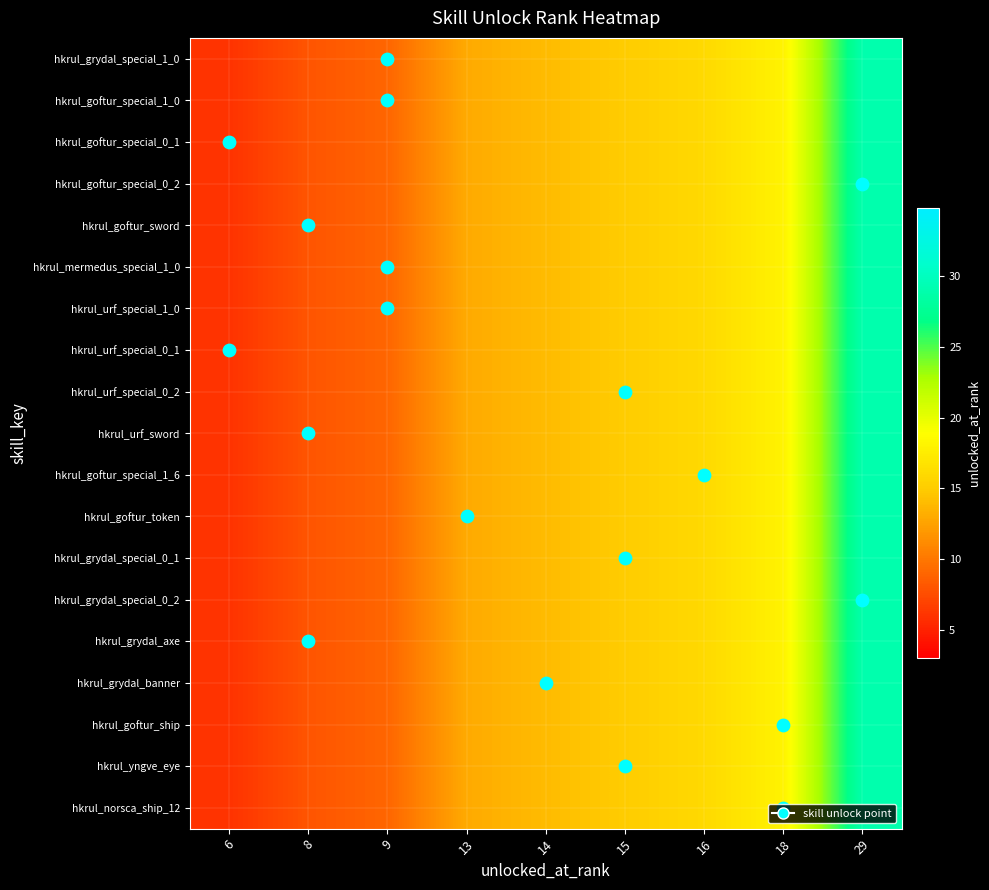

Reading left to right, what are all the values shown in this chart?

hkrul_grydal_special_1_0: 6=6	8=8	9=9	13=13	14=14	15=15	16=16	18=18	29=29
hkrul_goftur_special_1_0: 6=6	8=8	9=9	13=13	14=14	15=15	16=16	18=18	29=29
hkrul_goftur_special_0_1: 6=6	8=8	9=9	13=13	14=14	15=15	16=16	18=18	29=29
hkrul_goftur_special_0_2: 6=6	8=8	9=9	13=13	14=14	15=15	16=16	18=18	29=29
hkrul_goftur_sword: 6=6	8=8	9=9	13=13	14=14	15=15	16=16	18=18	29=29
hkrul_mermedus_special_1_0: 6=6	8=8	9=9	13=13	14=14	15=15	16=16	18=18	29=29
hkrul_urf_special_1_0: 6=6	8=8	9=9	13=13	14=14	15=15	16=16	18=18	29=29
hkrul_urf_special_0_1: 6=6	8=8	9=9	13=13	14=14	15=15	16=16	18=18	29=29
hkrul_urf_special_0_2: 6=6	8=8	9=9	13=13	14=14	15=15	16=16	18=18	29=29
hkrul_urf_sword: 6=6	8=8	9=9	13=13	14=14	15=15	16=16	18=18	29=29
hkrul_goftur_special_1_6: 6=6	8=8	9=9	13=13	14=14	15=15	16=16	18=18	29=29
hkrul_goftur_token: 6=6	8=8	9=9	13=13	14=14	15=15	16=16	18=18	29=29
hkrul_grydal_special_0_1: 6=6	8=8	9=9	13=13	14=14	15=15	16=16	18=18	29=29
hkrul_grydal_special_0_2: 6=6	8=8	9=9	13=13	14=14	15=15	16=16	18=18	29=29
hkrul_grydal_axe: 6=6	8=8	9=9	13=13	14=14	15=15	16=16	18=18	29=29
hkrul_grydal_banner: 6=6	8=8	9=9	13=13	14=14	15=15	16=16	18=18	29=29
hkrul_goftur_ship: 6=6	8=8	9=9	13=13	14=14	15=15	16=16	18=18	29=29
hkrul_yngve_eye: 6=6	8=8	9=9	13=13	14=14	15=15	16=16	18=18	29=29
hkrul_norsca_ship_12: 6=6	8=8	9=9	13=13	14=14	15=15	16=16	18=18	29=29